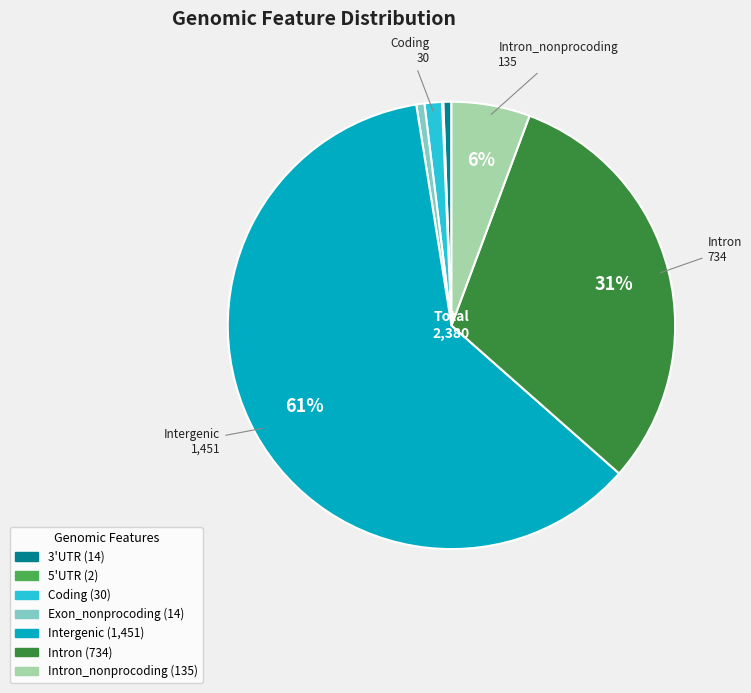

To the nearest percent, what is the average slice percentage?

14%